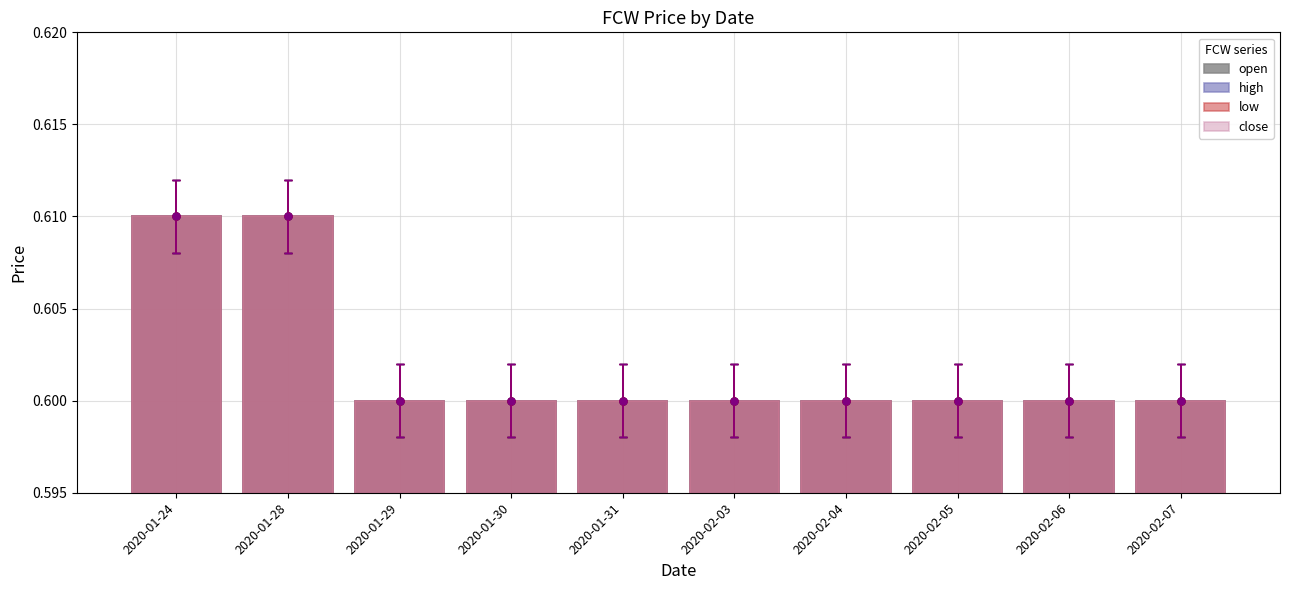

Are the bars horizontal?

No